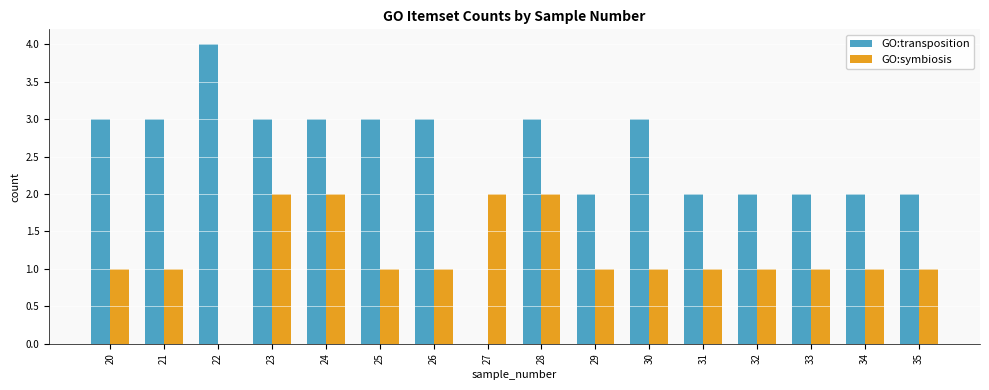

What is the sum of all GO:transposition values?

40